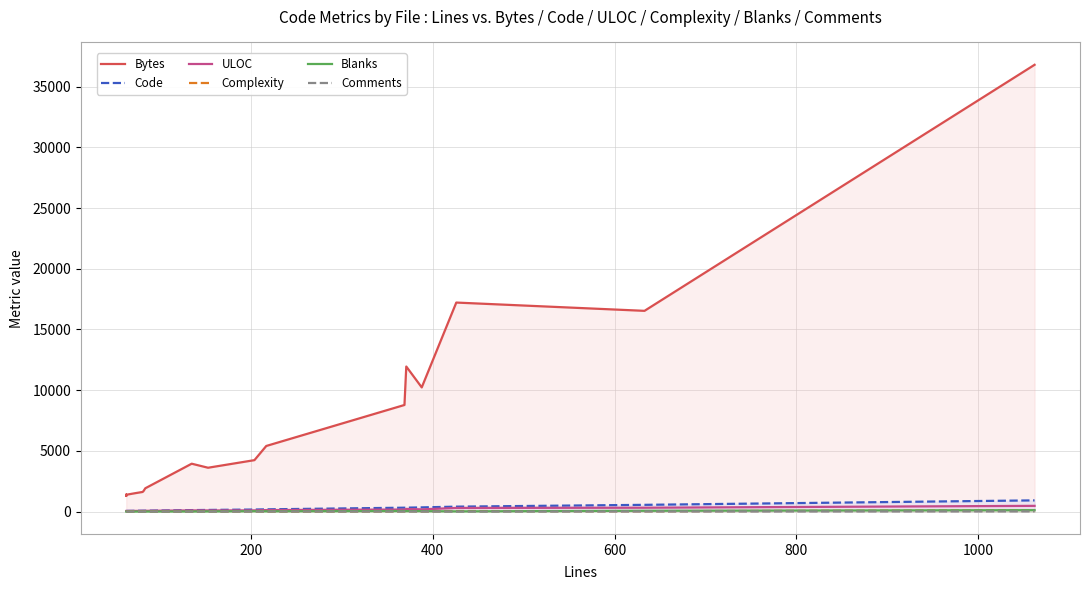

Which series has the widest spread of values?

Bytes